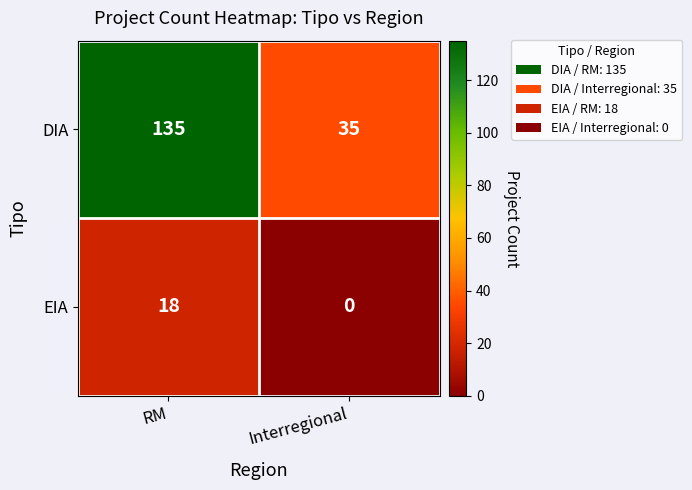

What is the sum of the DIA values at RM and Interregional?

170